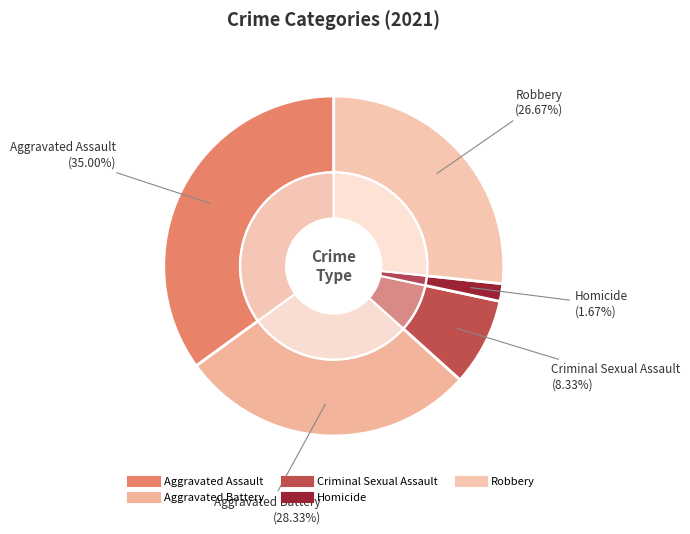

To the nearest percent, what portion does Homicide represent?

2%